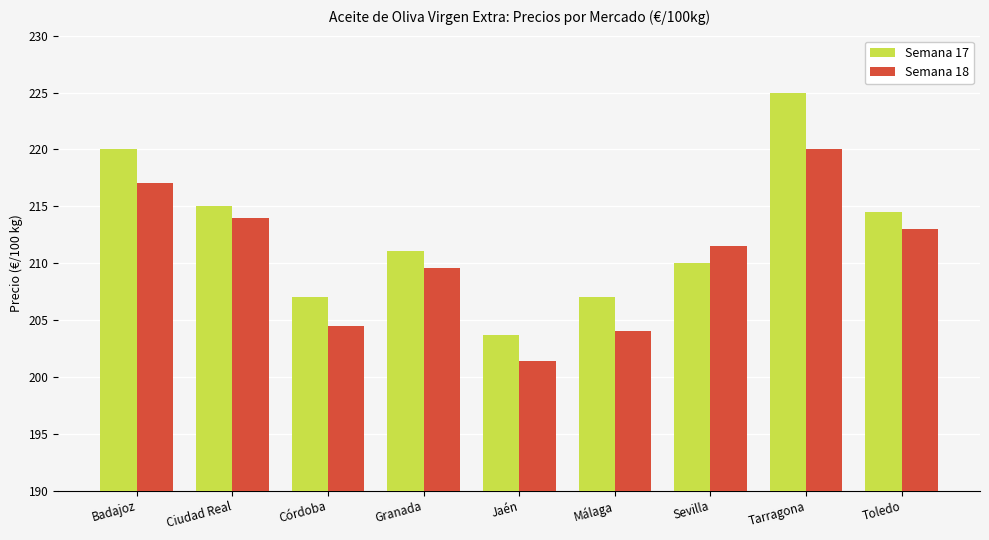

What value does the Semana 18 series have at Tarragona?

220.0